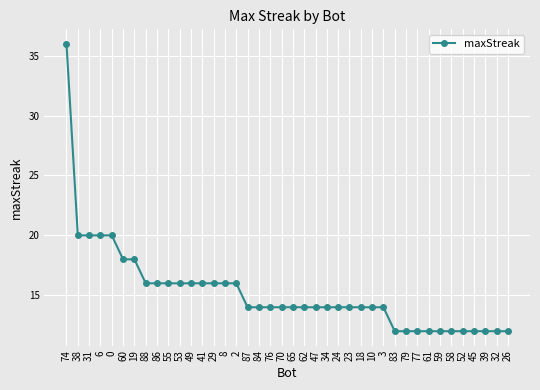

Which has a higher value, 53 or 32?

53